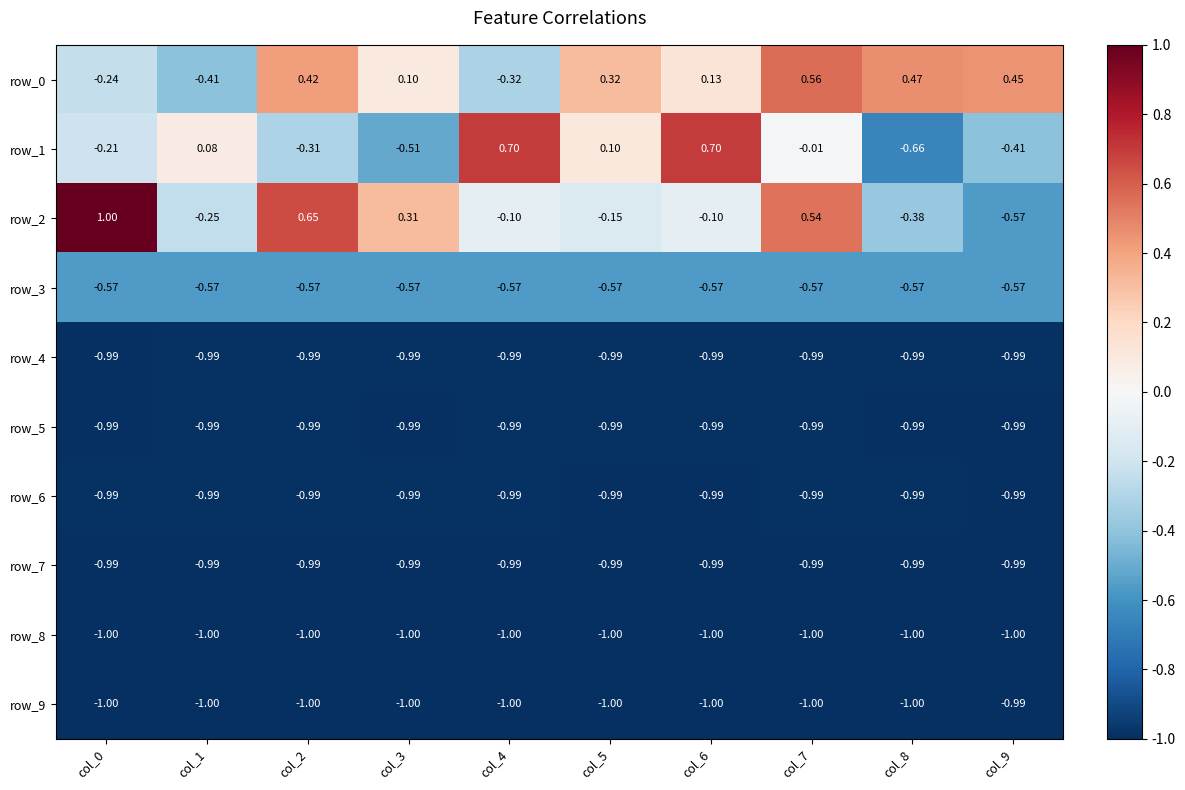

What is the greatest value displayed?

1.0